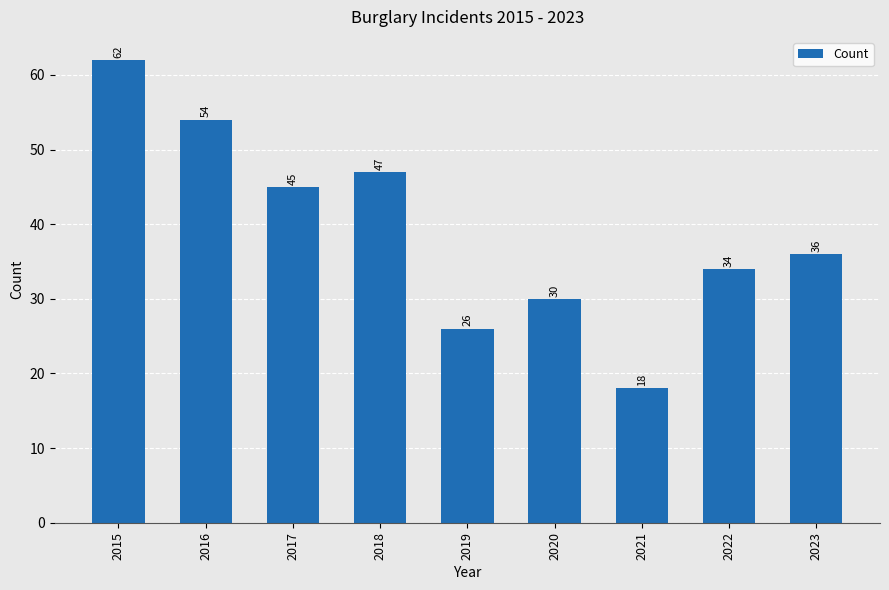

How many series are shown in this chart?

1